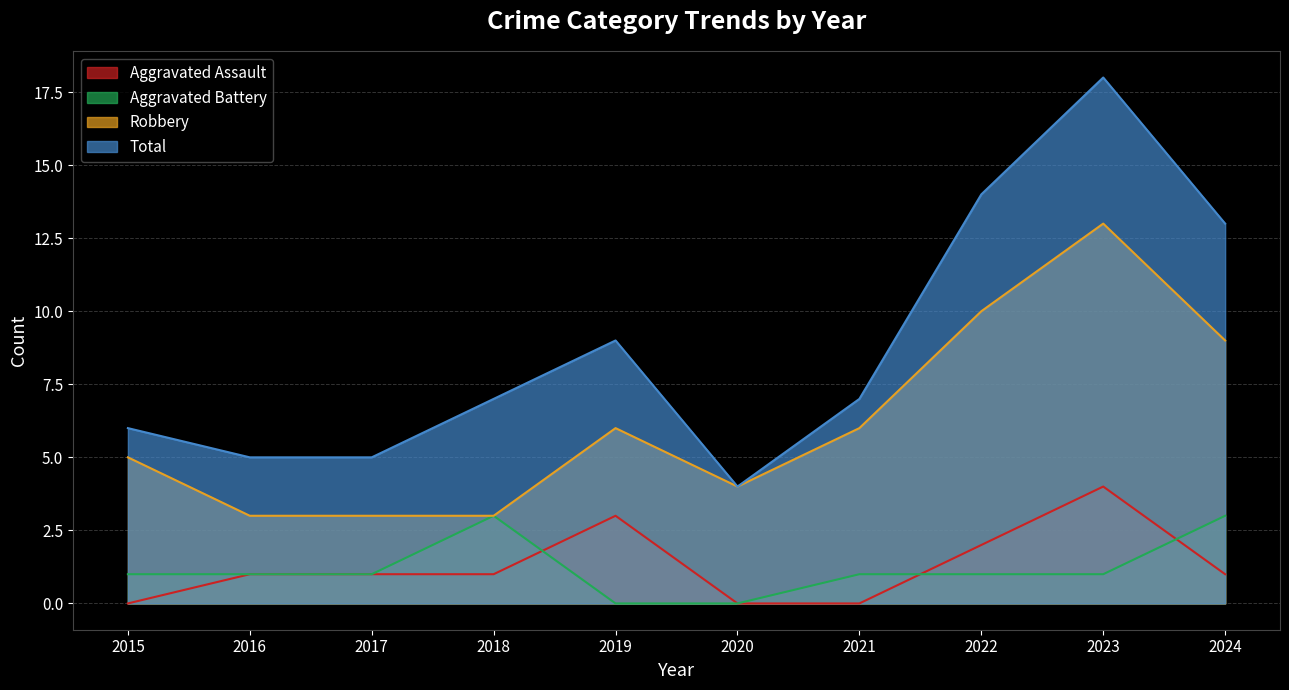

What is the spread (max minus min) of values at 2018?

6